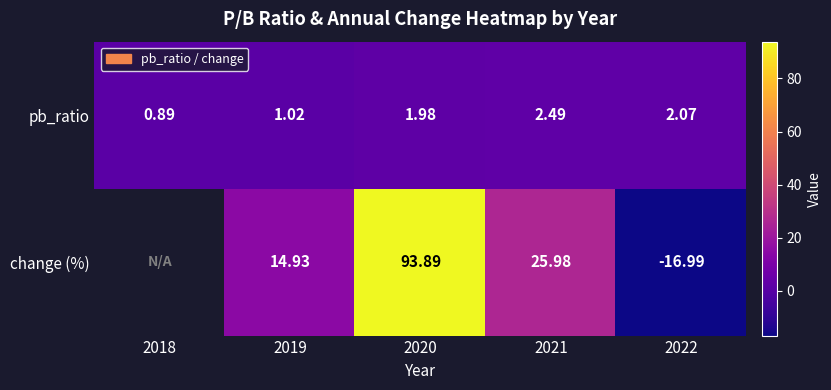

How many series are shown in this chart?

2